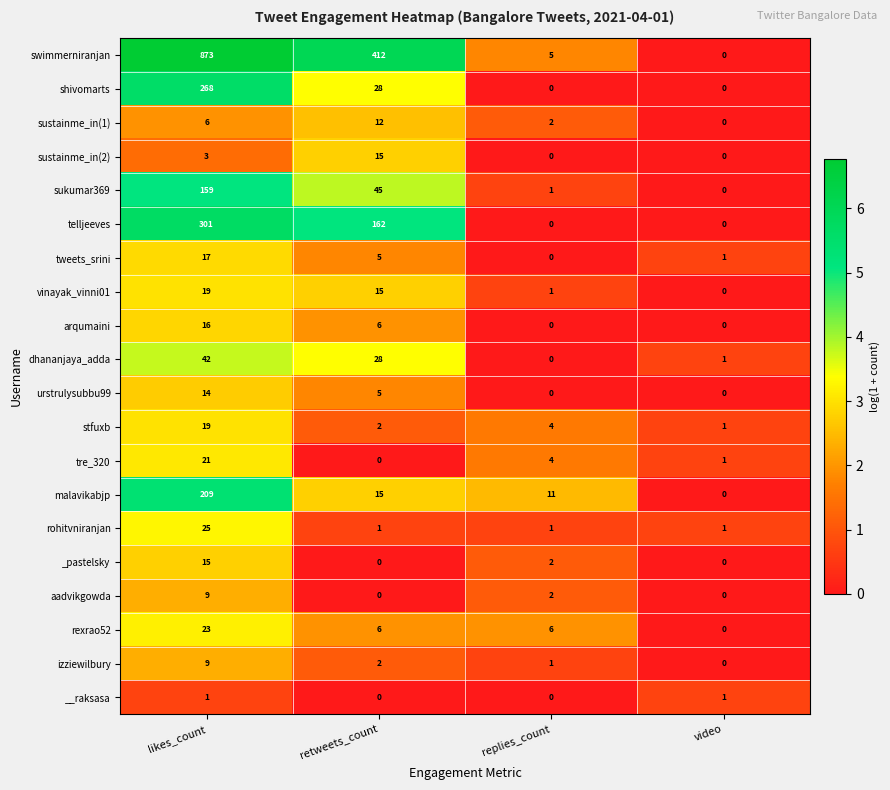

Rank the categories by dhananjaya_adda value from lowest to highest.

replies_count, video, retweets_count, likes_count